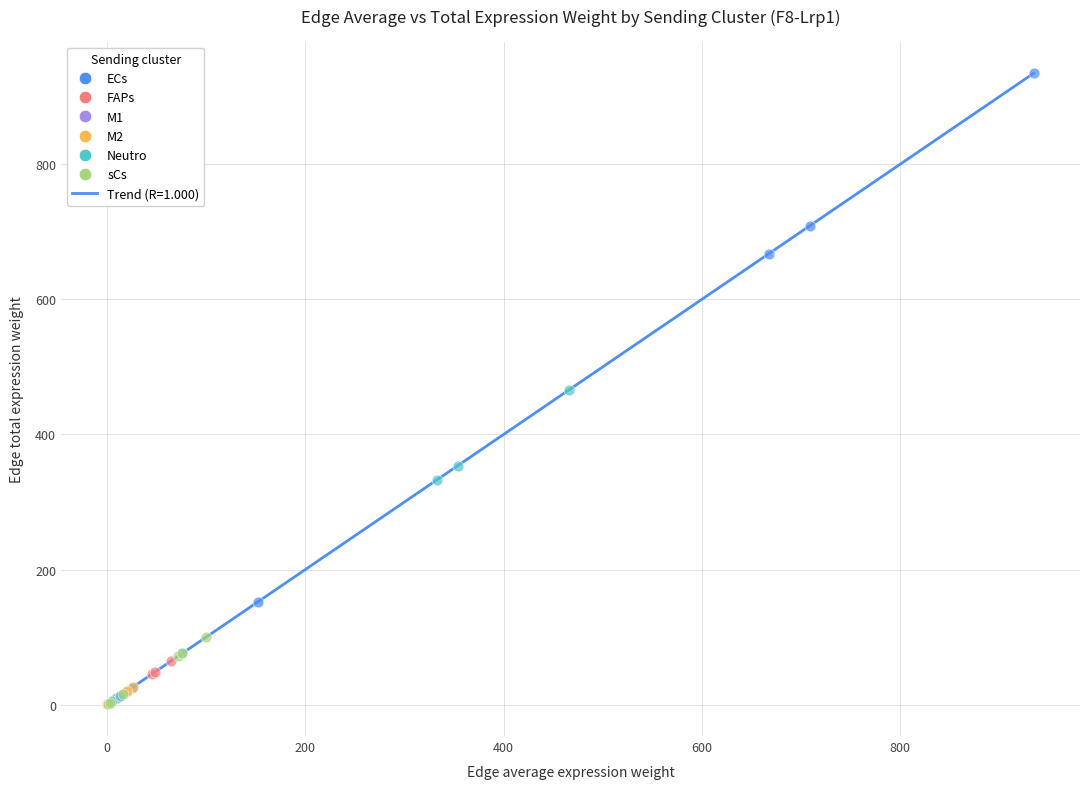

Which series has the largest Y range (max minus min)?

ECs